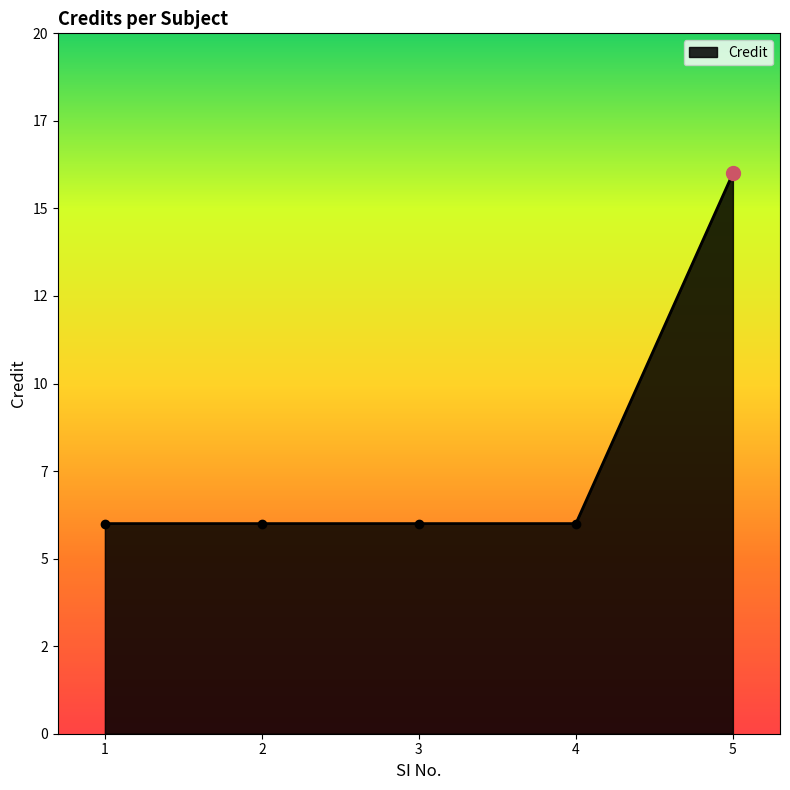

What is the ratio of the value at 4 to the value at 5?

0.4